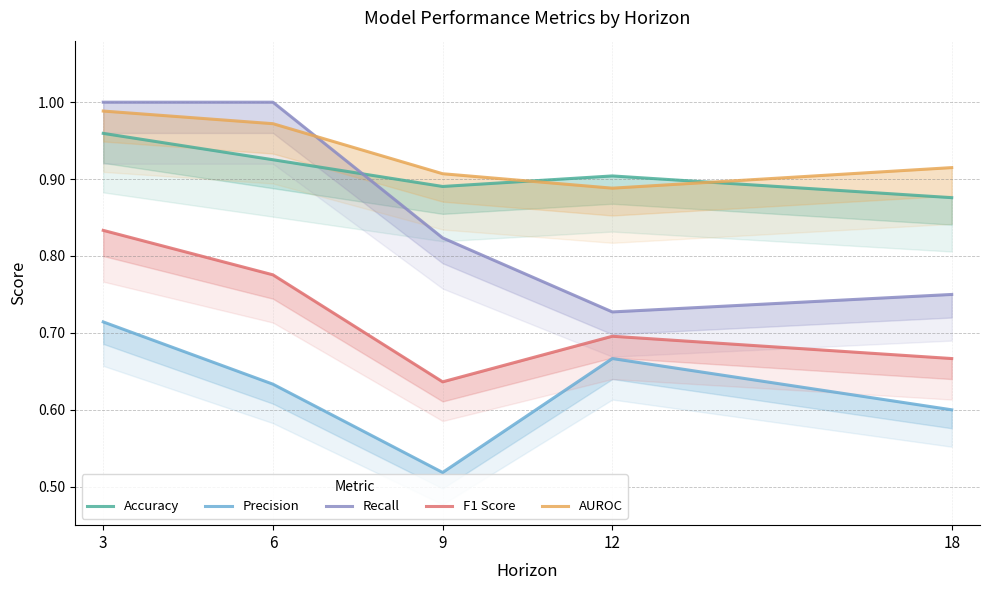

Reading left to right, transcribe all the data shown in this chart.

Accuracy: 1.0	0.9	0.9	0.9	0.9
Precision: 0.7	0.6	0.5	0.7	0.6
Recall: 1.0	1.0	0.8	0.7	0.8
F1 Score: 0.8	0.8	0.6	0.7	0.7
AUROC: 1.0	1.0	0.9	0.9	0.9